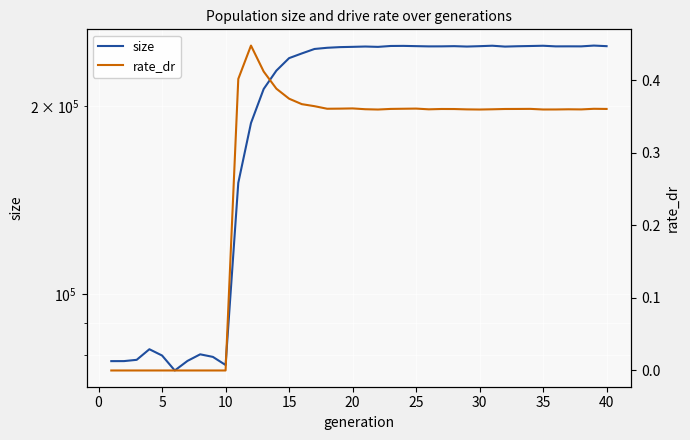

What is the difference between the maximum and second lowest values in the size series?

172597.0